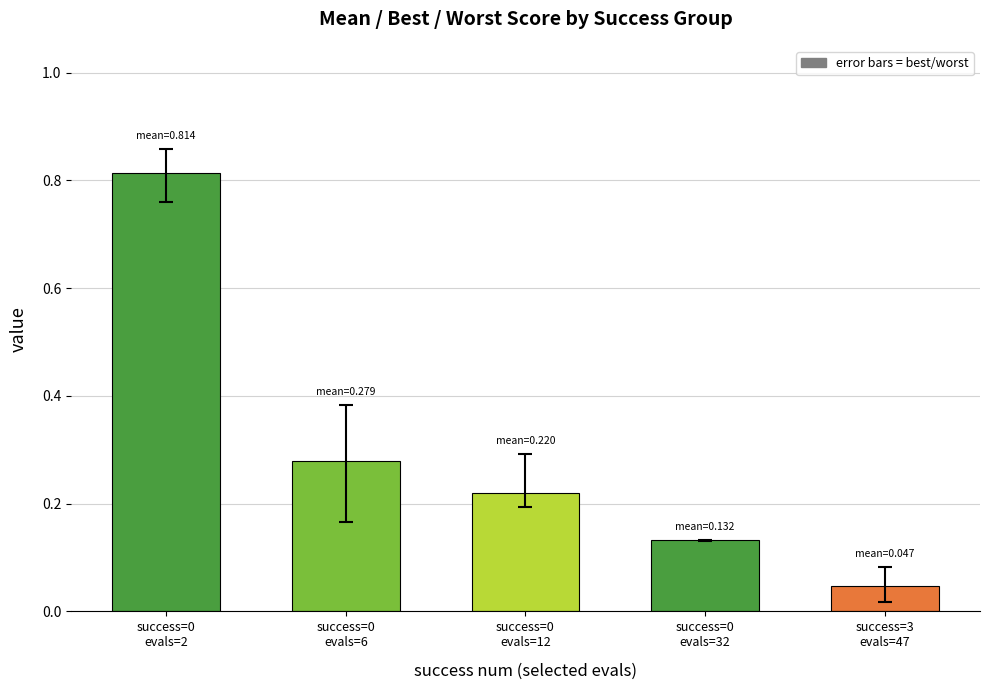

Count the number of data series in this chart.

1